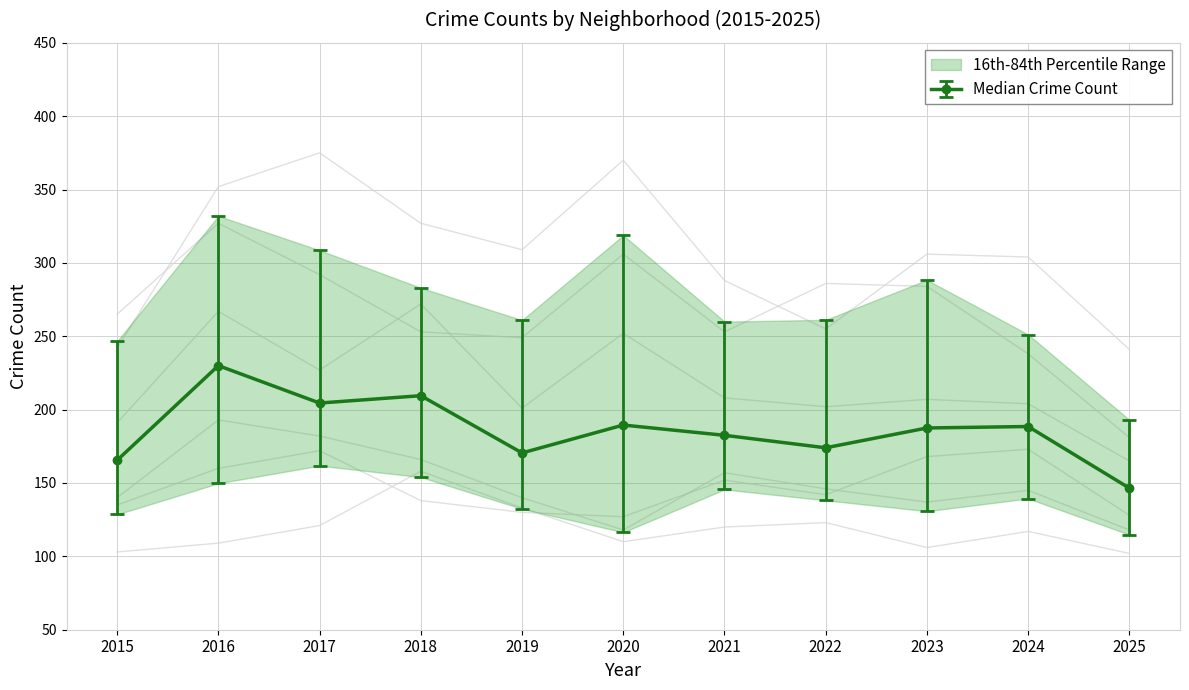

At how many categories does at least one series exceed 319?

4